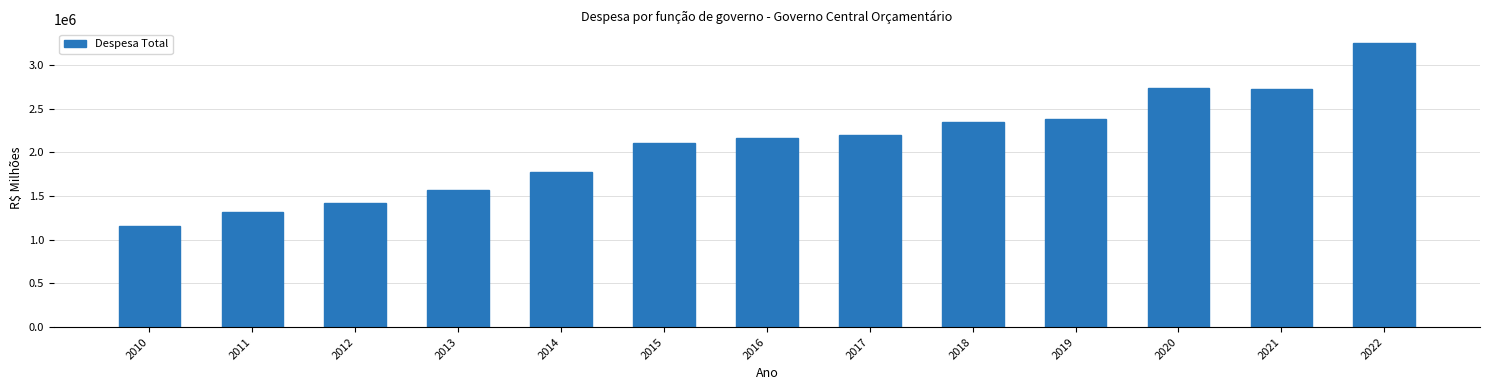

What is the approximate value at 2022?

3246381.7